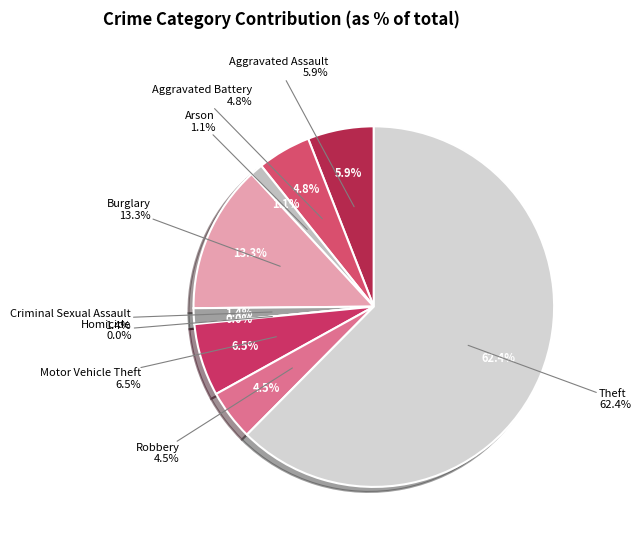

How many segments does this pie chart have?

9